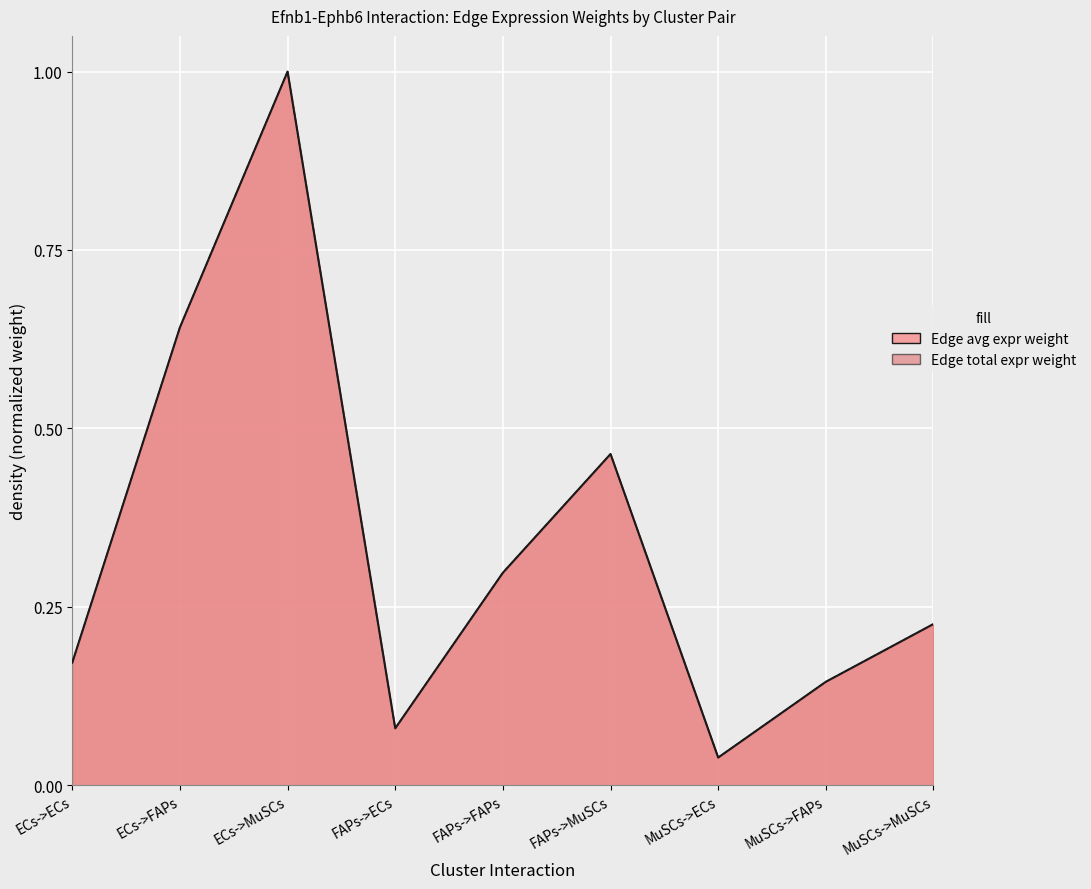

In Edge total expression weight, how many points are higher than both neighbors (excluding endpoints)?

2